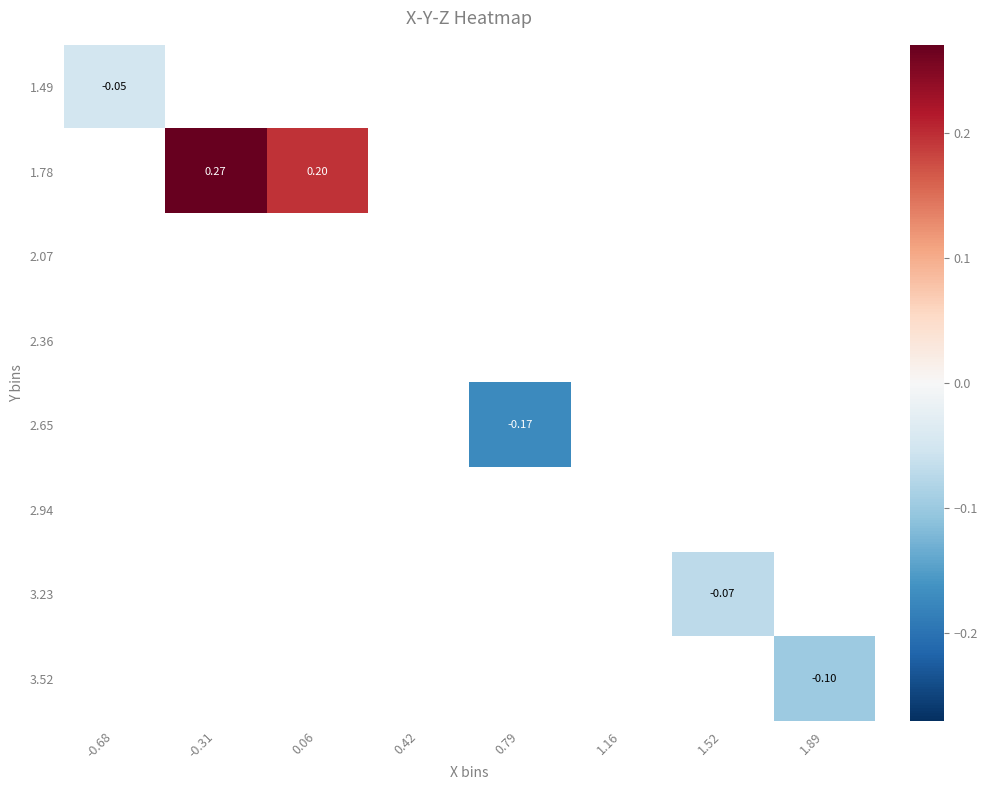

At which label does 1.49 reach its peak?

-0.68